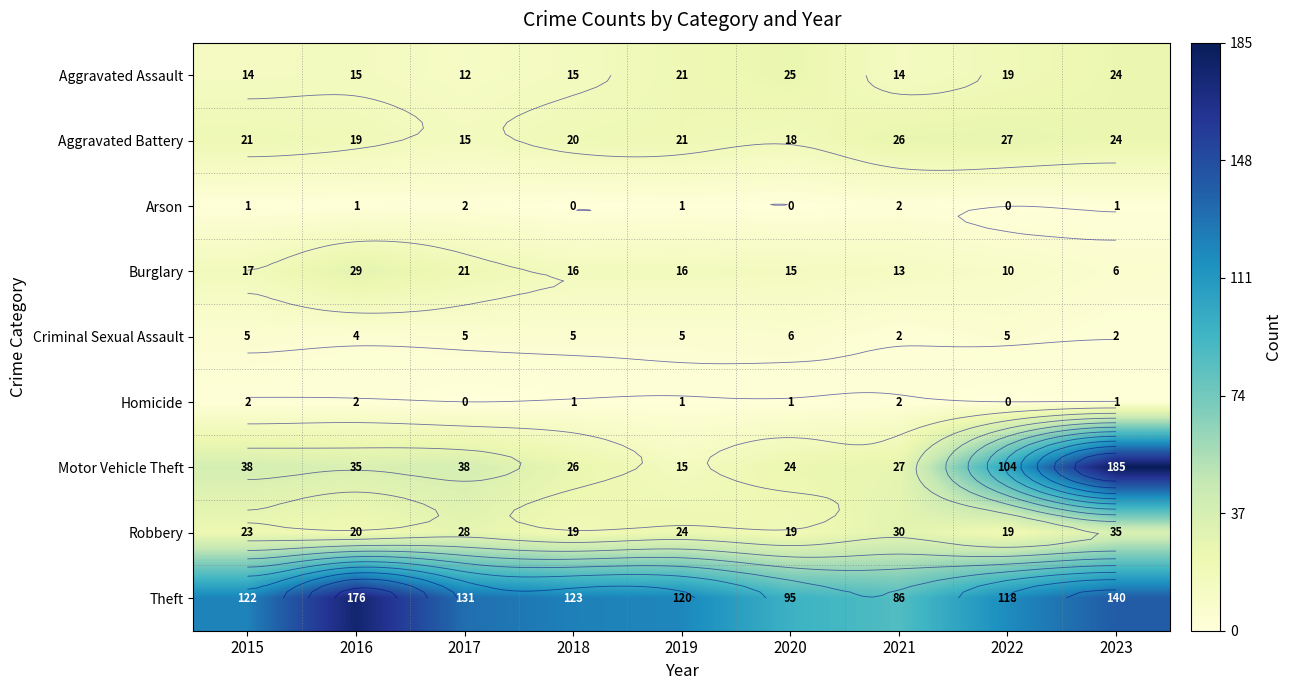

Is the value of Motor Vehicle Theft at 2019 greater than the value of Theft at 2019?

No